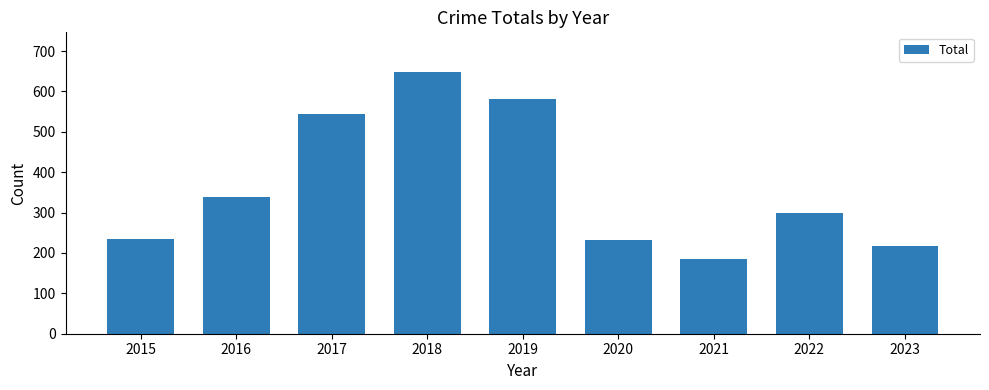

Which label corresponds to the largest value in the chart?

2018